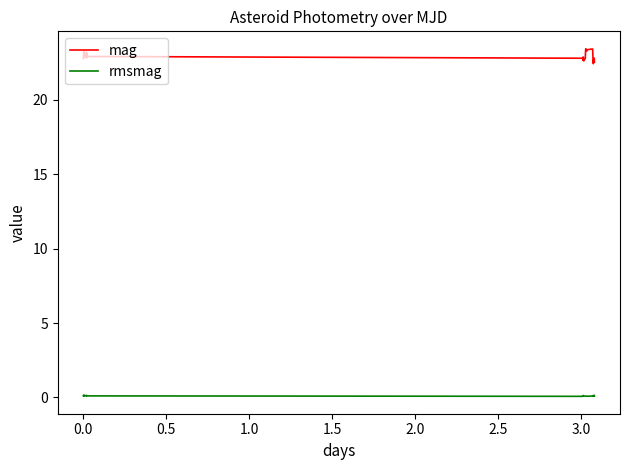

Which series has the largest total across all categories?

mag